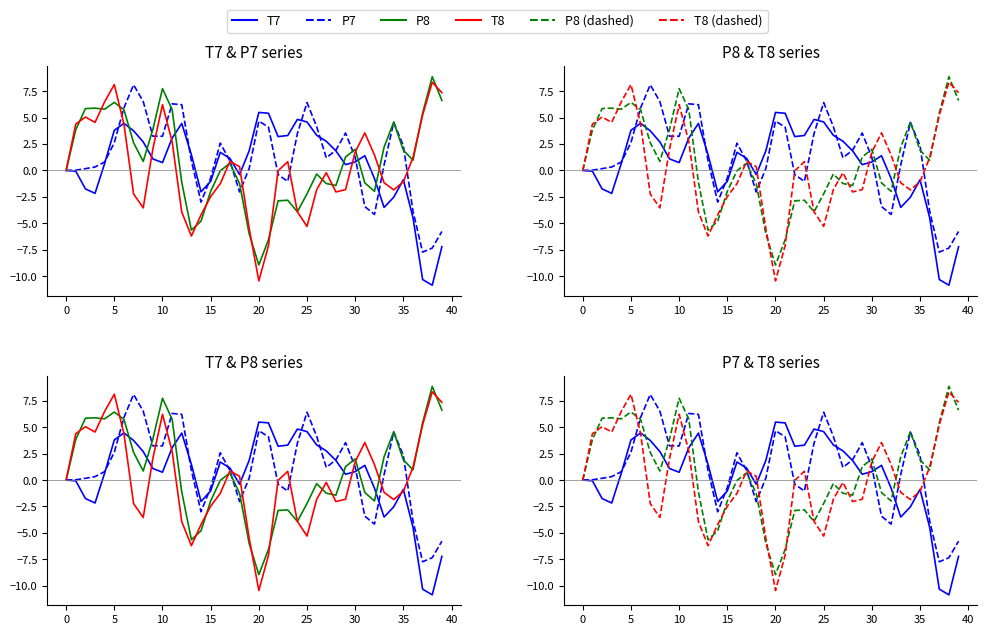

What is the difference between the P8 values at 0 and 30?

1.2